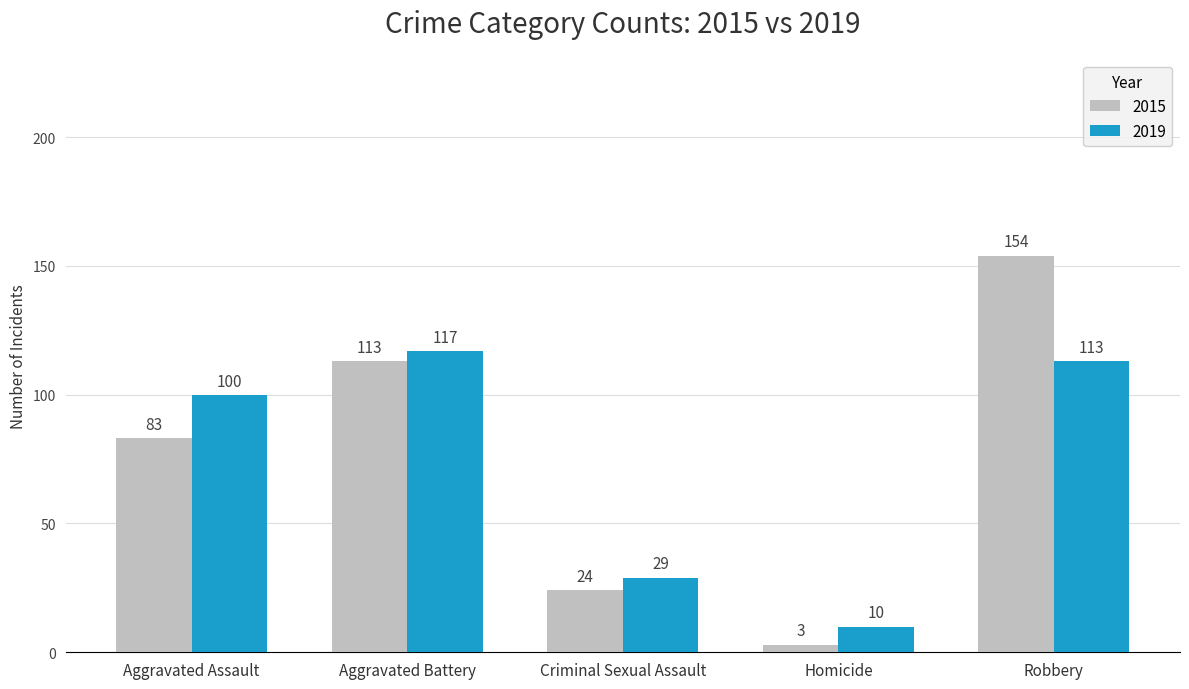

True or false: 2015 has a value of 83 at Aggravated Assault.

True